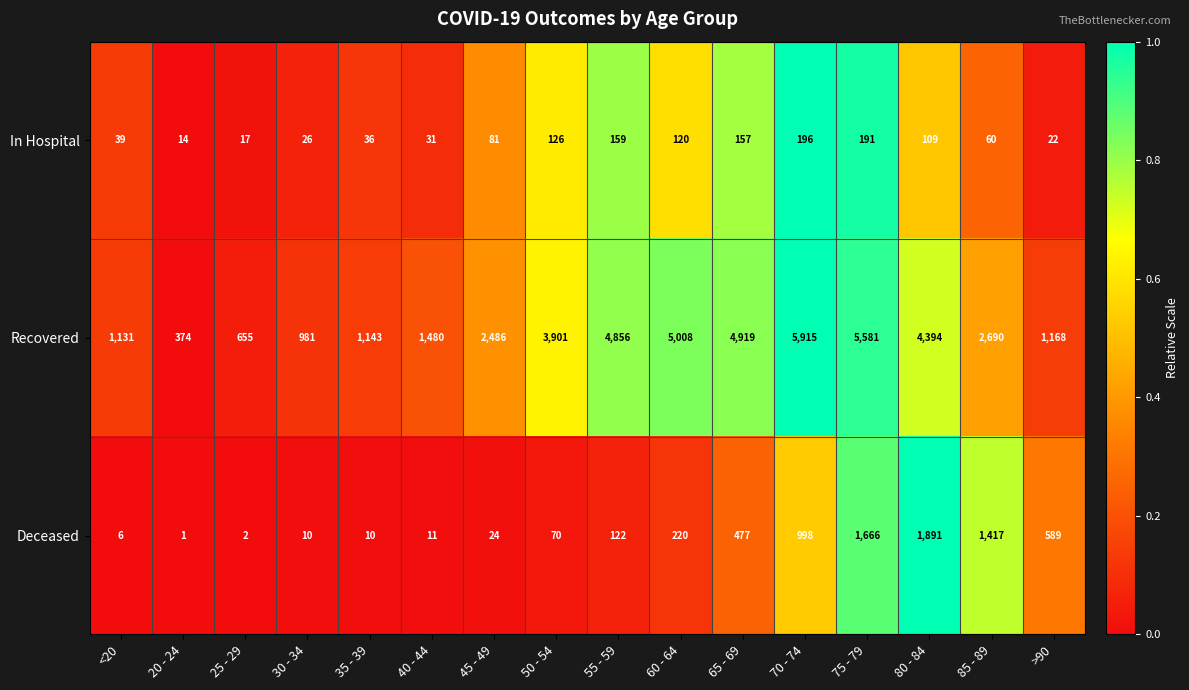

What is the difference between the maximum and minimum values in the Recovered series?

5541